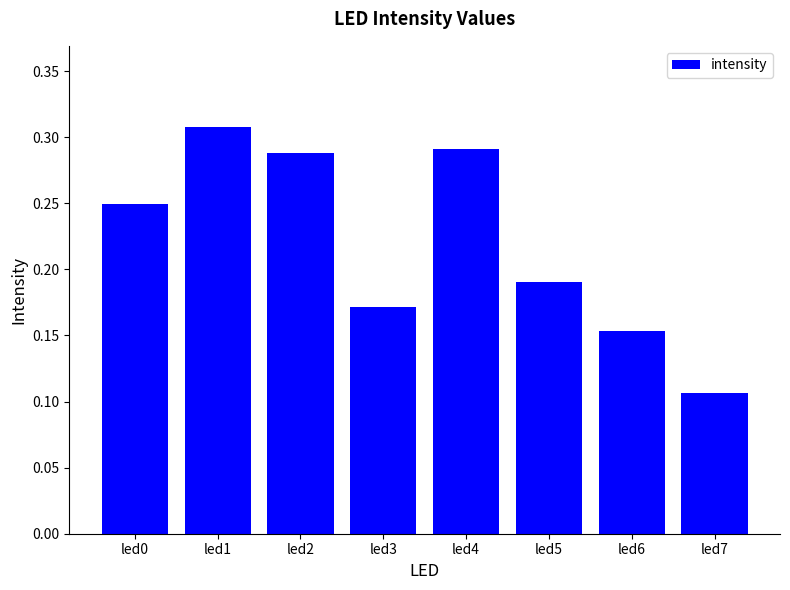

Which has a higher value, led3 or led5?

led5